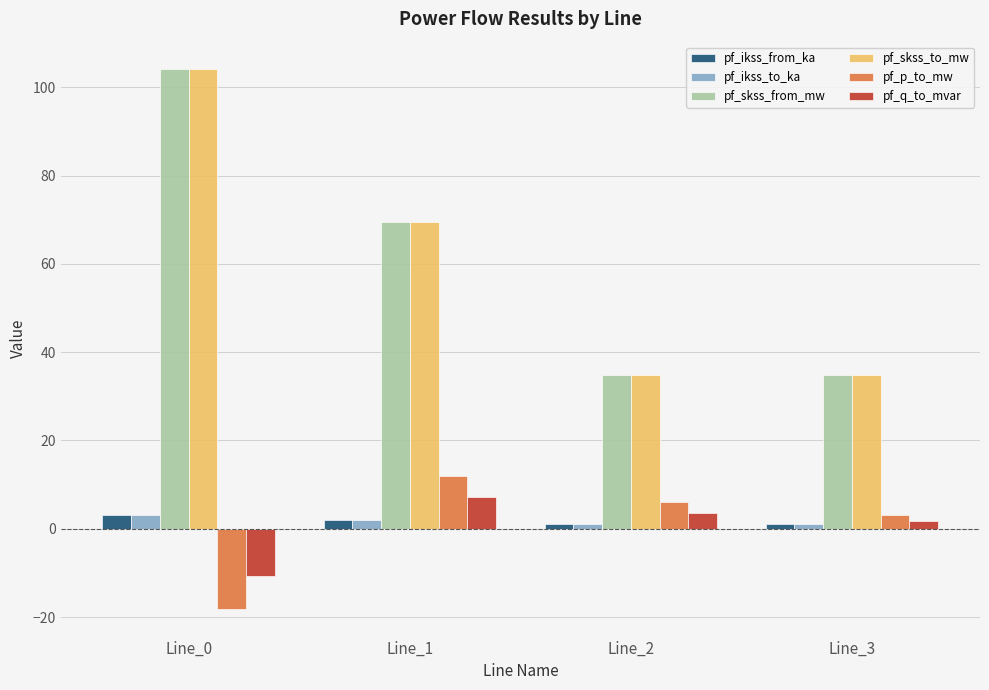

Reading left to right, transcribe all the data shown in this chart.

pf_ikss_from_ka: 3.0	2.0	1.0	1.0
pf_ikss_to_ka: 3.0	2.0	1.0	1.0
pf_skss_from_mw: 104.2	69.5	34.7	34.7
pf_skss_to_mw: 104.2	69.5	34.7	34.7
pf_p_to_mw: -18.1	12.1	6.0	3.0
pf_q_to_mvar: -10.7	7.1	3.6	1.8